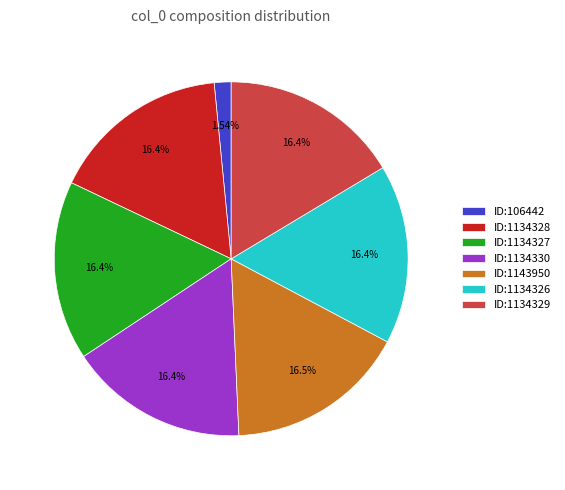

Is the sum of ID:1143950 and ID:106442 greater than half?

No